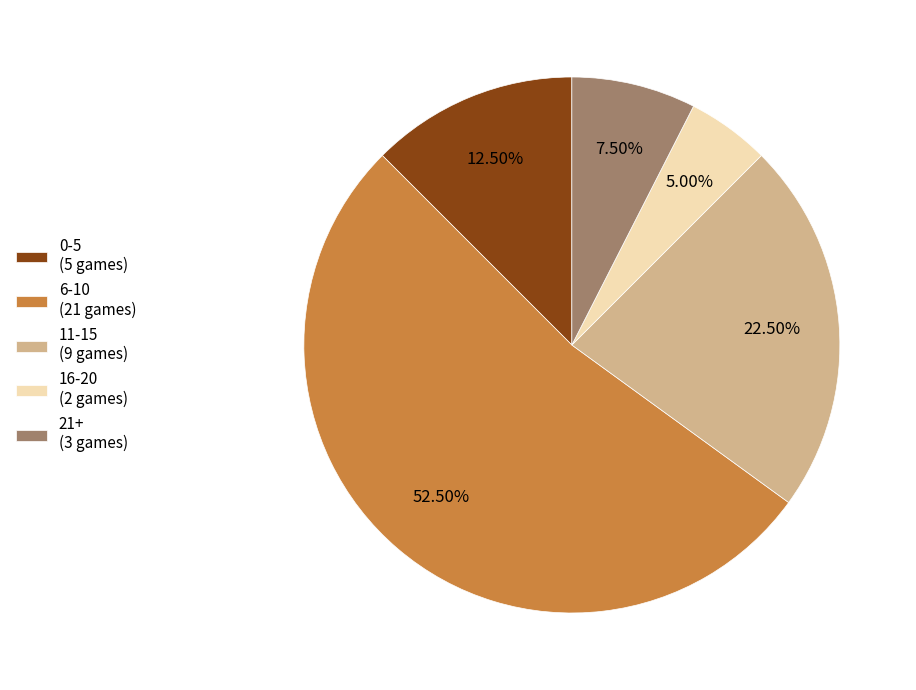

Is there a majority slice in this chart?

Yes